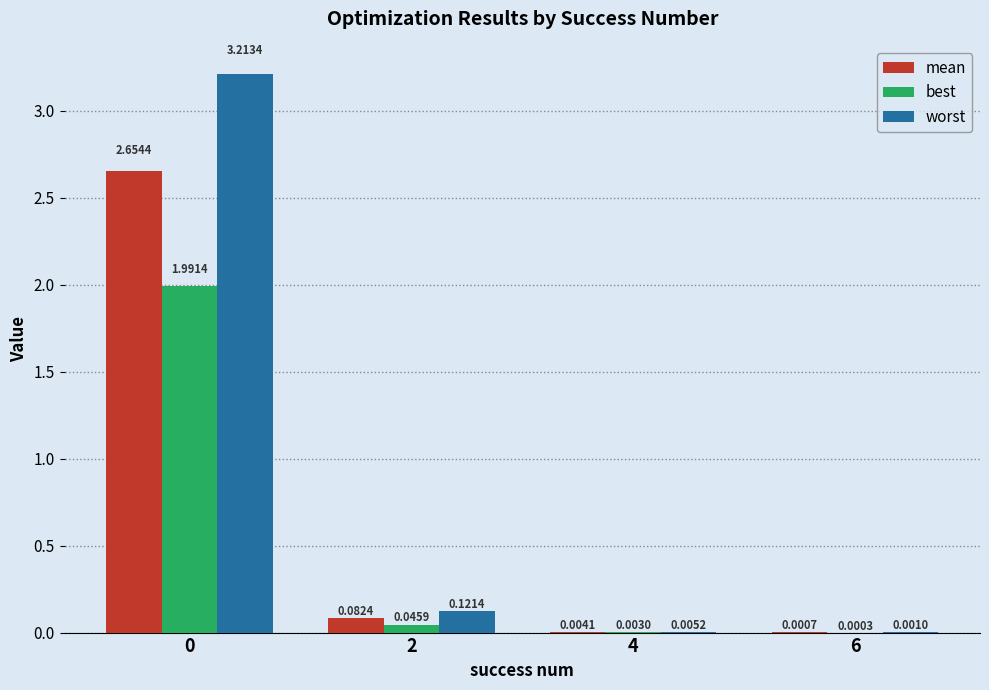

What is the sum of all worst values?

3.3